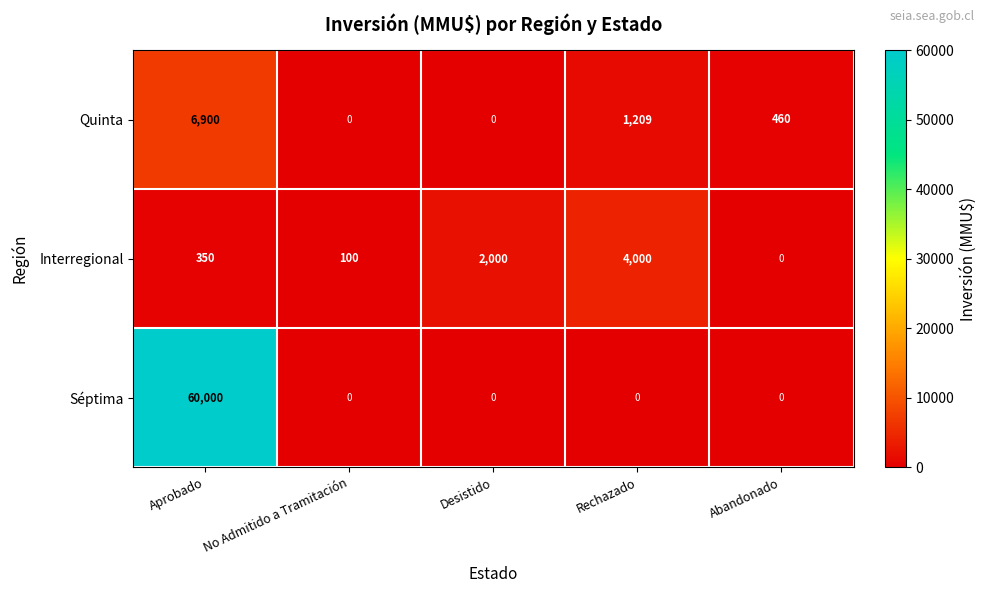

At which category is the sum across all series the highest?

Aprobado